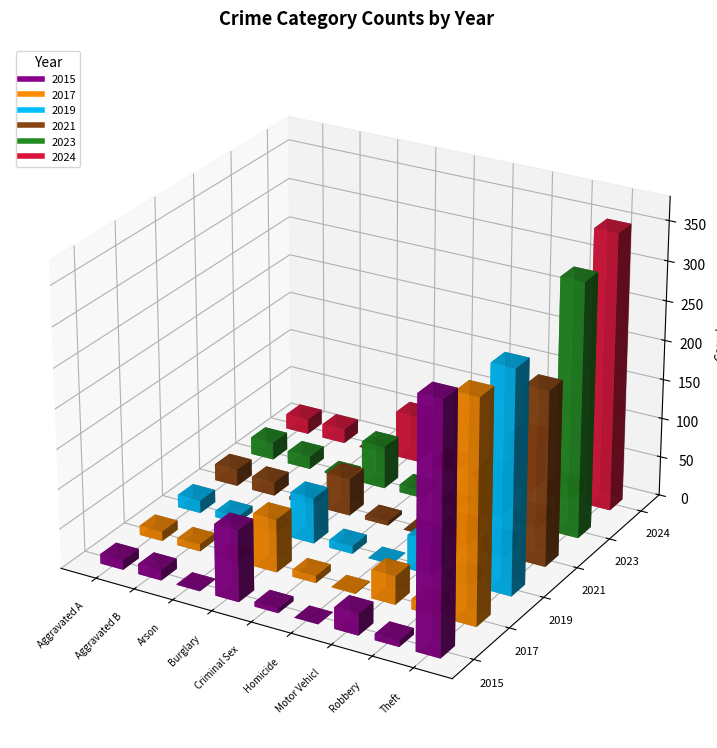

What is the label of the 1st bar from the right?

Theft